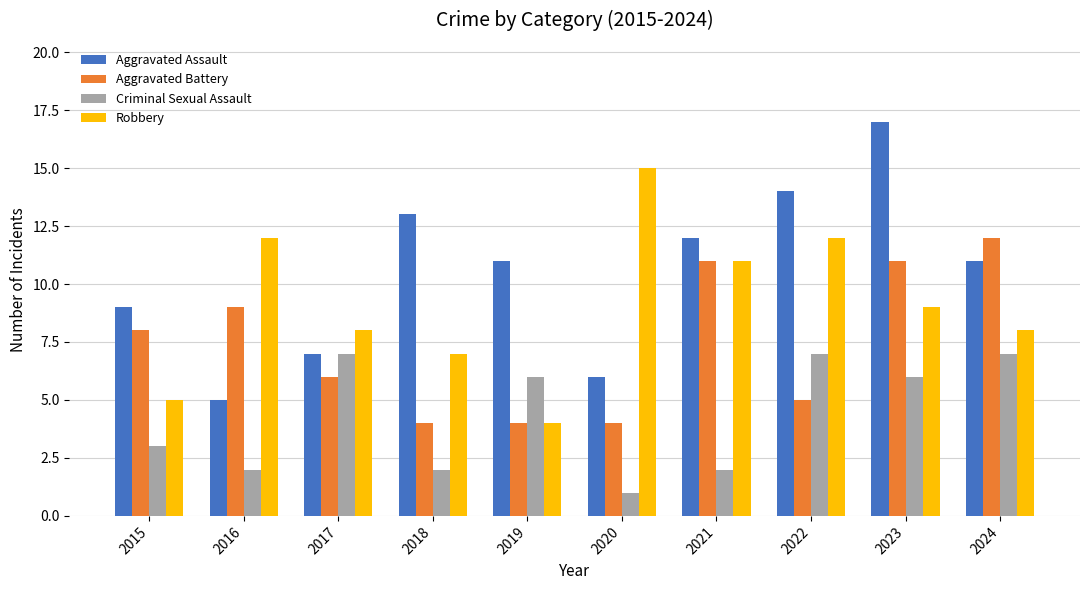

Reading right to left, extract all data points from this chart.

Aggravated Assault: 2024=11	2023=17	2022=14	2021=12	2020=6	2019=11	2018=13	2017=7	2016=5	2015=9
Aggravated Battery: 2024=12	2023=11	2022=5	2021=11	2020=4	2019=4	2018=4	2017=6	2016=9	2015=8
Criminal Sexual Assault: 2024=7	2023=6	2022=7	2021=2	2020=1	2019=6	2018=2	2017=7	2016=2	2015=3
Robbery: 2024=8	2023=9	2022=12	2021=11	2020=15	2019=4	2018=7	2017=8	2016=12	2015=5